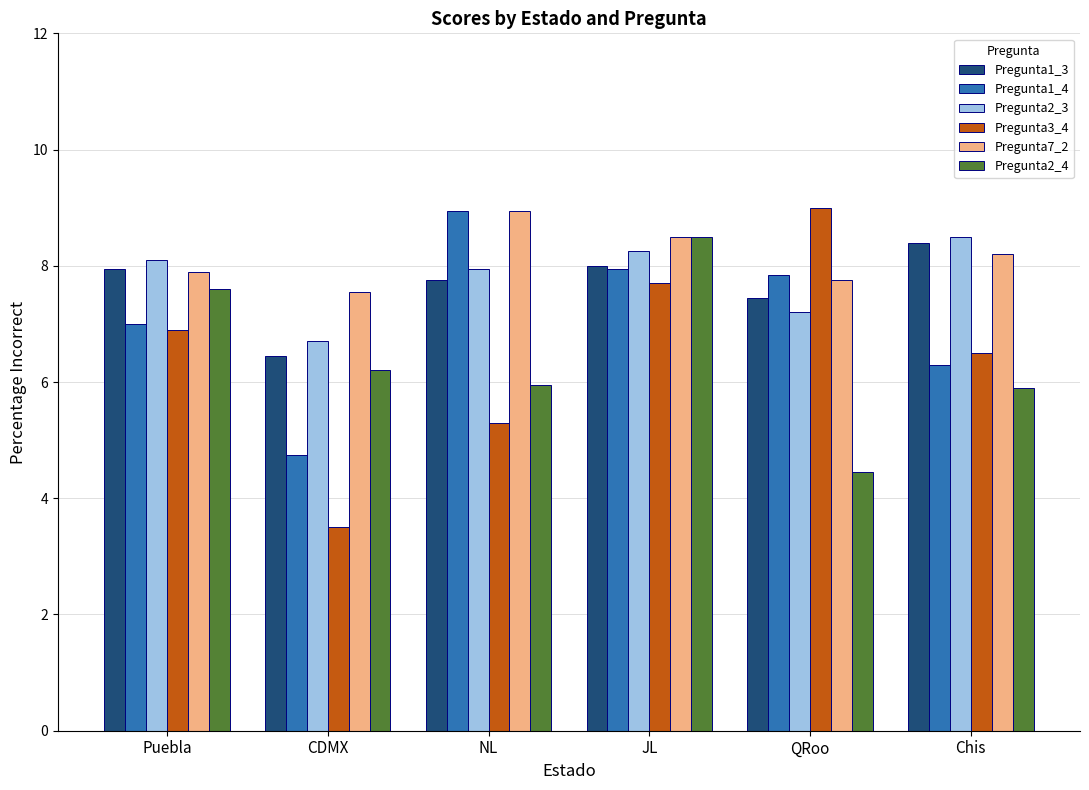

What is the sum of the Pregunta2_4 values at NL and QRoo?

10.4